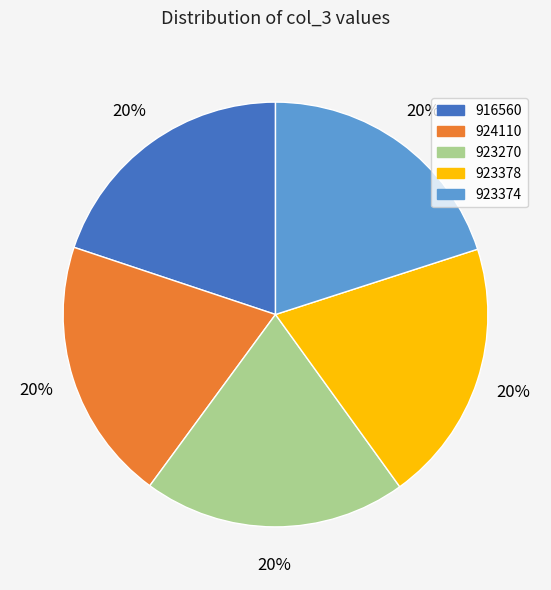

Combined, do 924110 and 923270 account for over 50%?

No